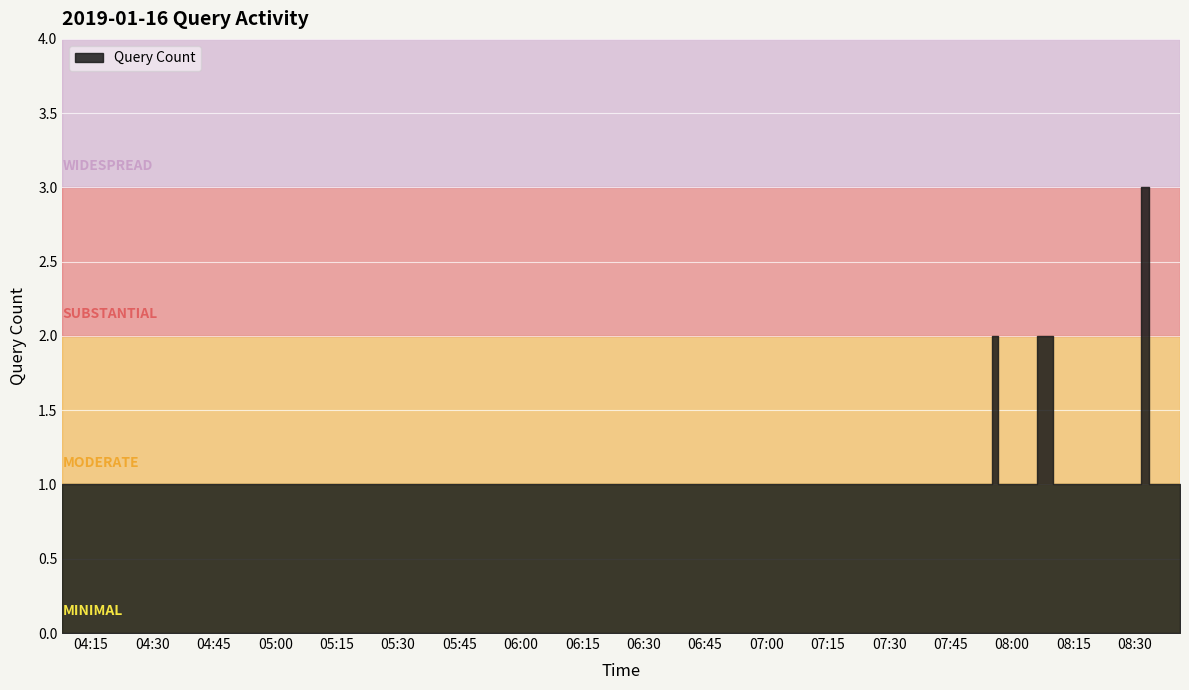

Reading left to right, list all the values displayed in this chart.

2019-01-16 04:08:00=1	2019-01-16 04:23:00=1	2019-01-16 06:15:00=1	2019-01-16 06:16:00=1	2019-01-16 07:50:00=1	2019-01-16 07:53:00=1	2019-01-16 07:54:00=1	2019-01-16 07:56:00=2	2019-01-16 07:57:00=1	2019-01-16 07:59:00=1	2019-01-16 08:03:00=1	2019-01-16 08:09:00=2	2019-01-16 08:11:00=1	2019-01-16 08:12:00=1	2019-01-16 08:13:00=1	2019-01-16 08:14:00=1	2019-01-16 08:16:00=1	2019-01-16 08:18:00=1	2019-01-16 08:19:00=1	2019-01-16 08:20:00=1	2019-01-16 08:23:00=1	2019-01-16 08:25:00=1	2019-01-16 08:27:00=1	2019-01-16 08:28:00=1	2019-01-16 08:29:00=1	2019-01-16 08:31:00=1	2019-01-16 08:32:00=3	2019-01-16 08:35:00=1	2019-01-16 08:36:00=1	2019-01-16 08:37:00=1	2019-01-16 08:38:00=1	2019-01-16 08:41:00=1